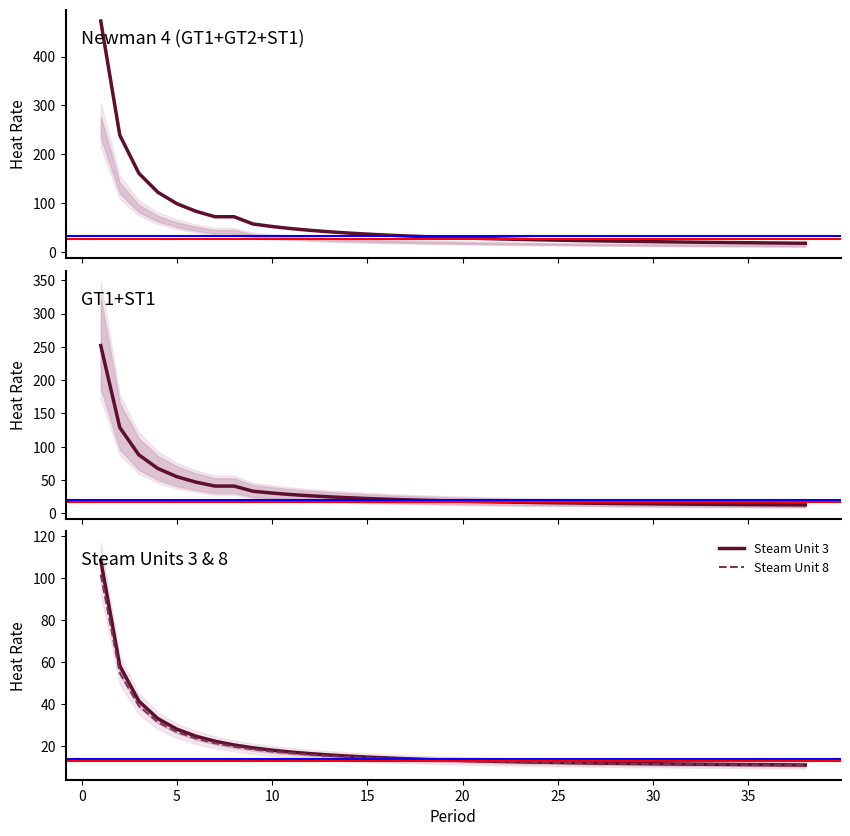

Which series has the largest range (max minus min)?

Newman 4